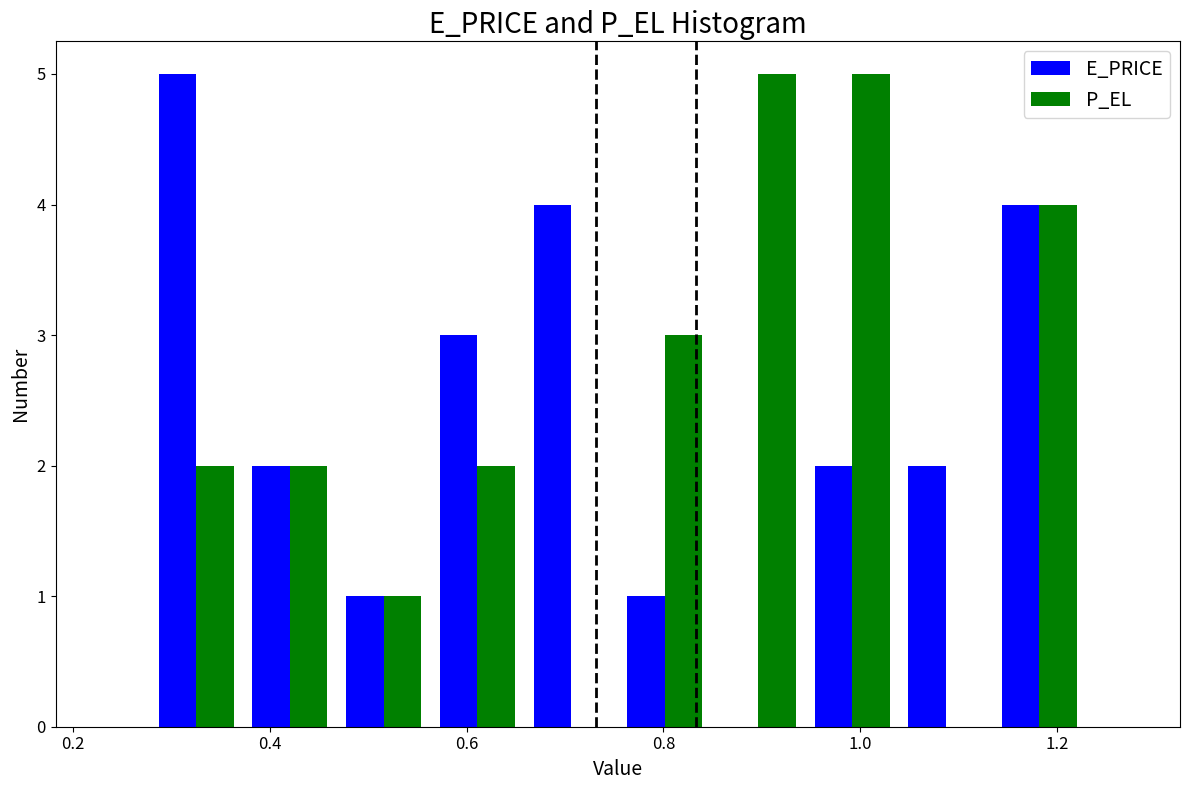

What is the height of the E_PRICE bar covering 0.38 to 0.46 on the x-axis? Neither the bar edges nor the heights are printed on the chart, so give them approximately, as read against the axes.

2